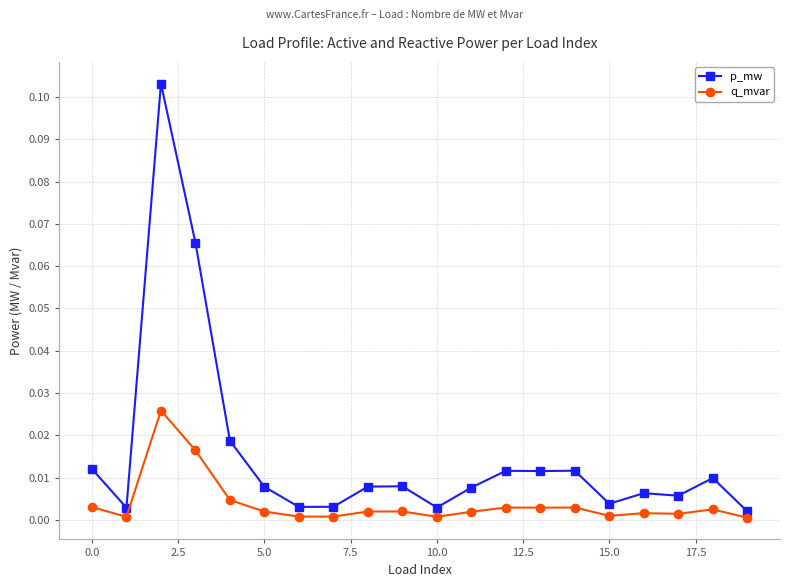

Does the chart have visible grid lines?

Yes